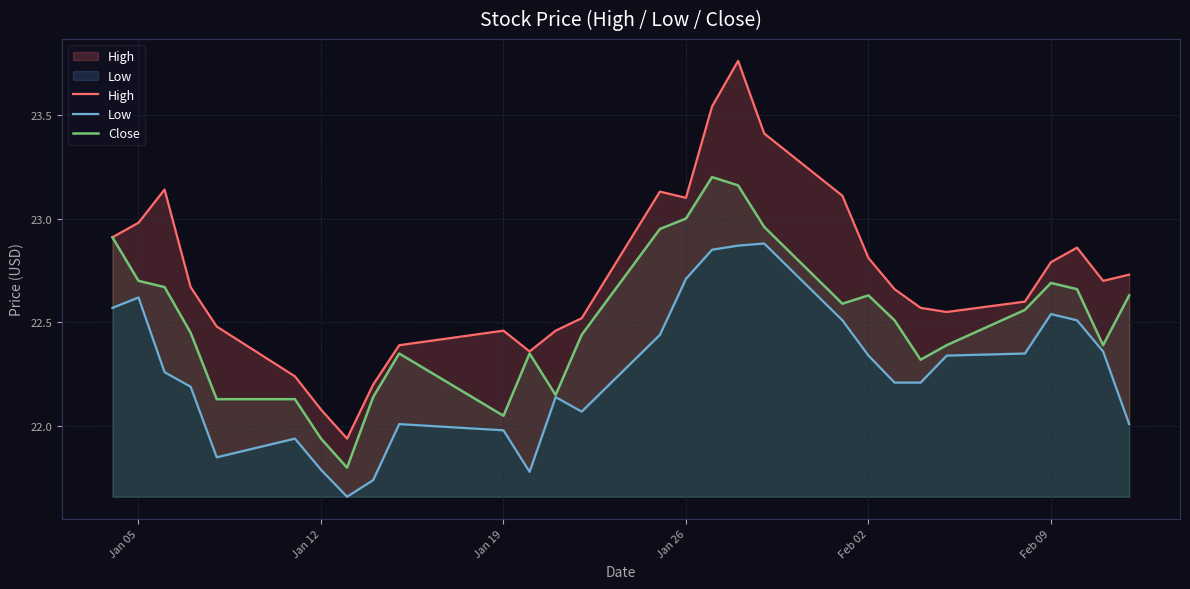

What is the minimum value for Close?

21.8